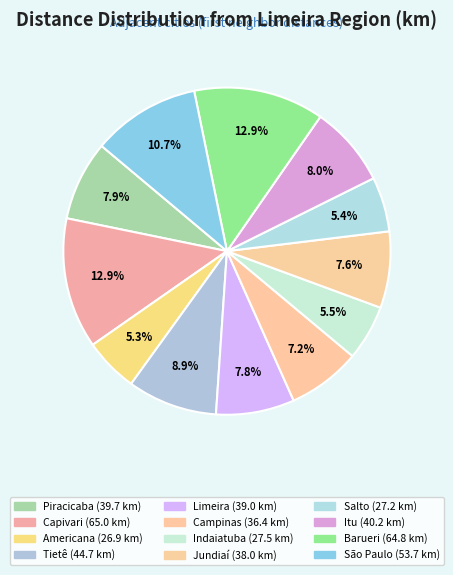

Rank the categories by value from highest to lowest.

Capivari, Barueri, São Paulo, Tietê, Itu, Piracicaba, Limeira, Jundiaí, Campinas, Indaiatuba, Salto, Americana